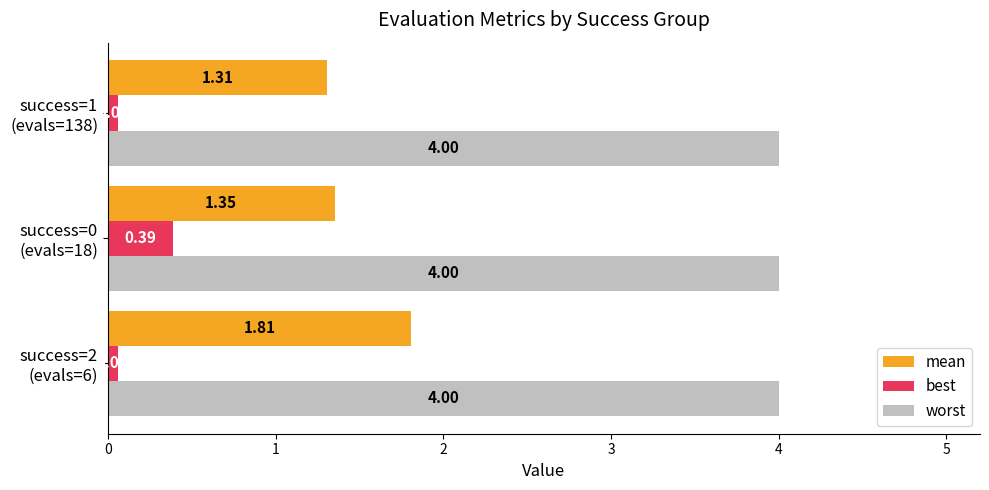

What is the sum of all best values?

0.5